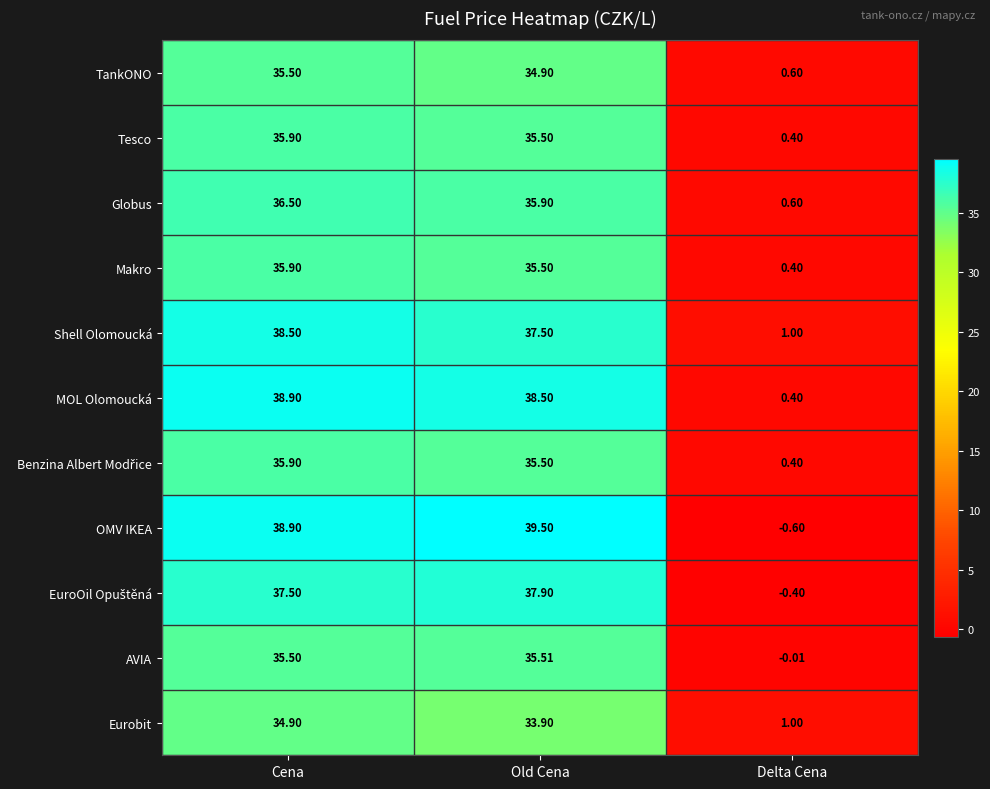

At which label does AVIA first exceed 35?

Cena